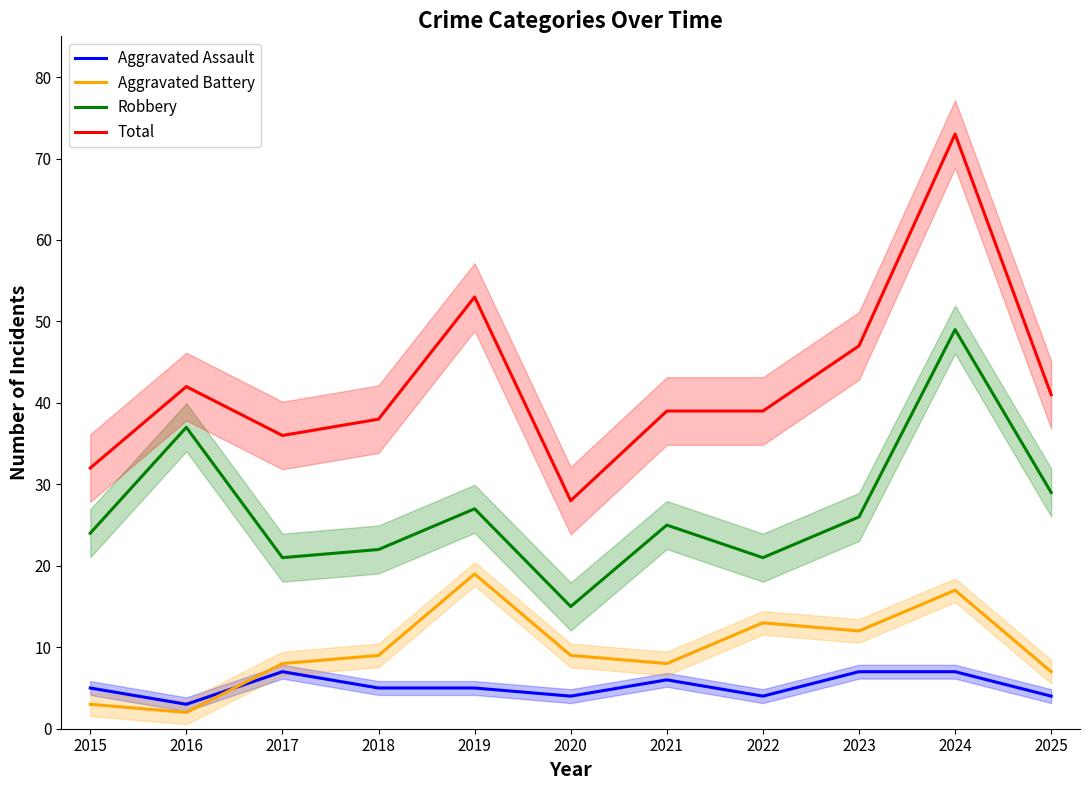

Which series changed the most between 2022 and 2023?

Total